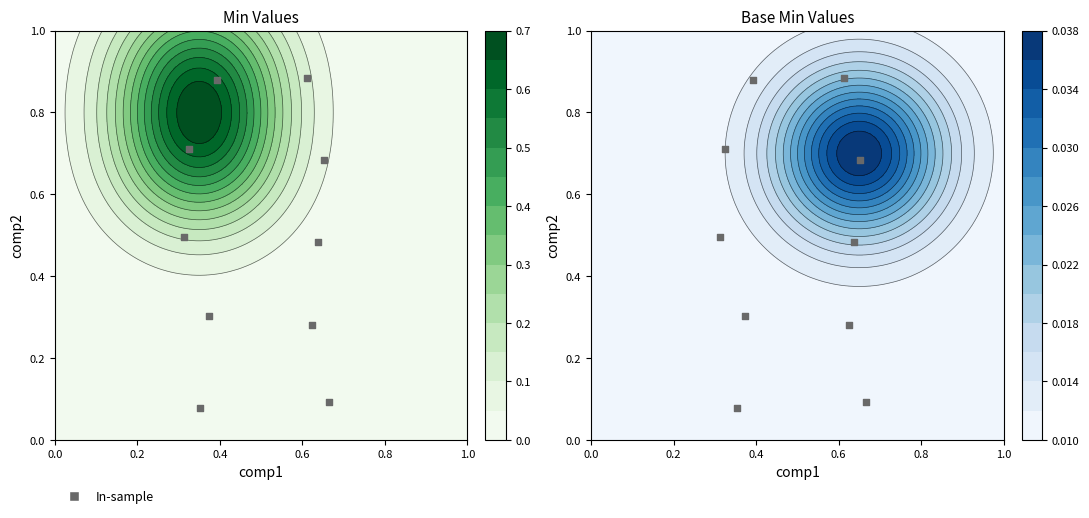

What is the sum of all values?

4.9